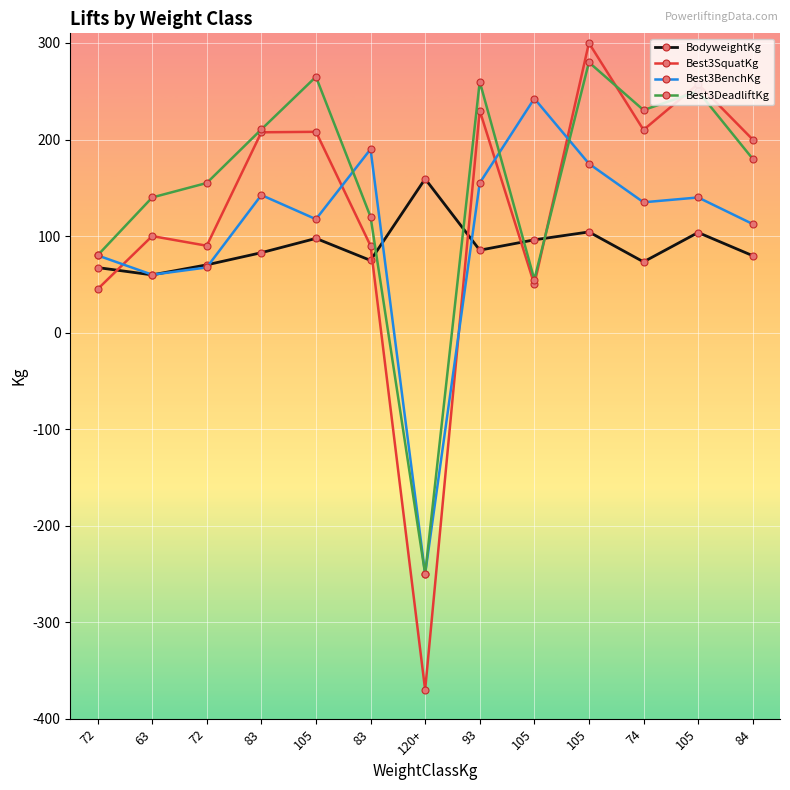

What is the difference between the highest and lowest values at 105?

167.4